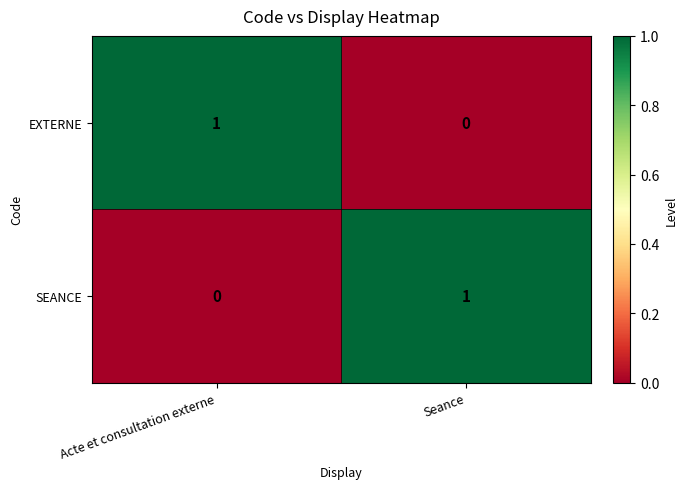

Rank the series at Acte et consultation externe from lowest to highest value.

SEANCE, EXTERNE